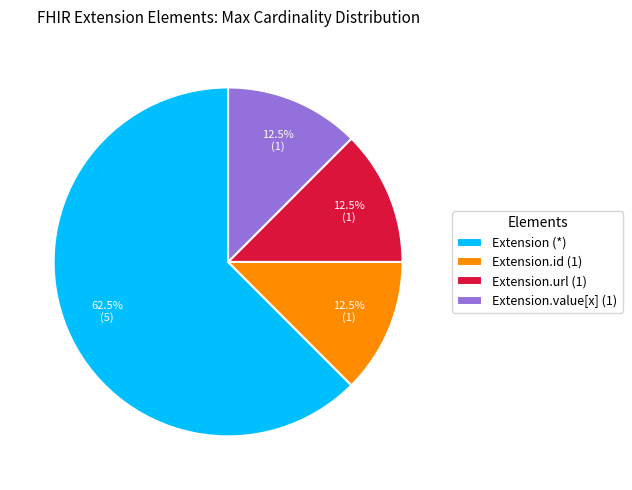

What is the ratio of the value at Extension.url (1) to the value at Extension.value[x] (1)?

1.0